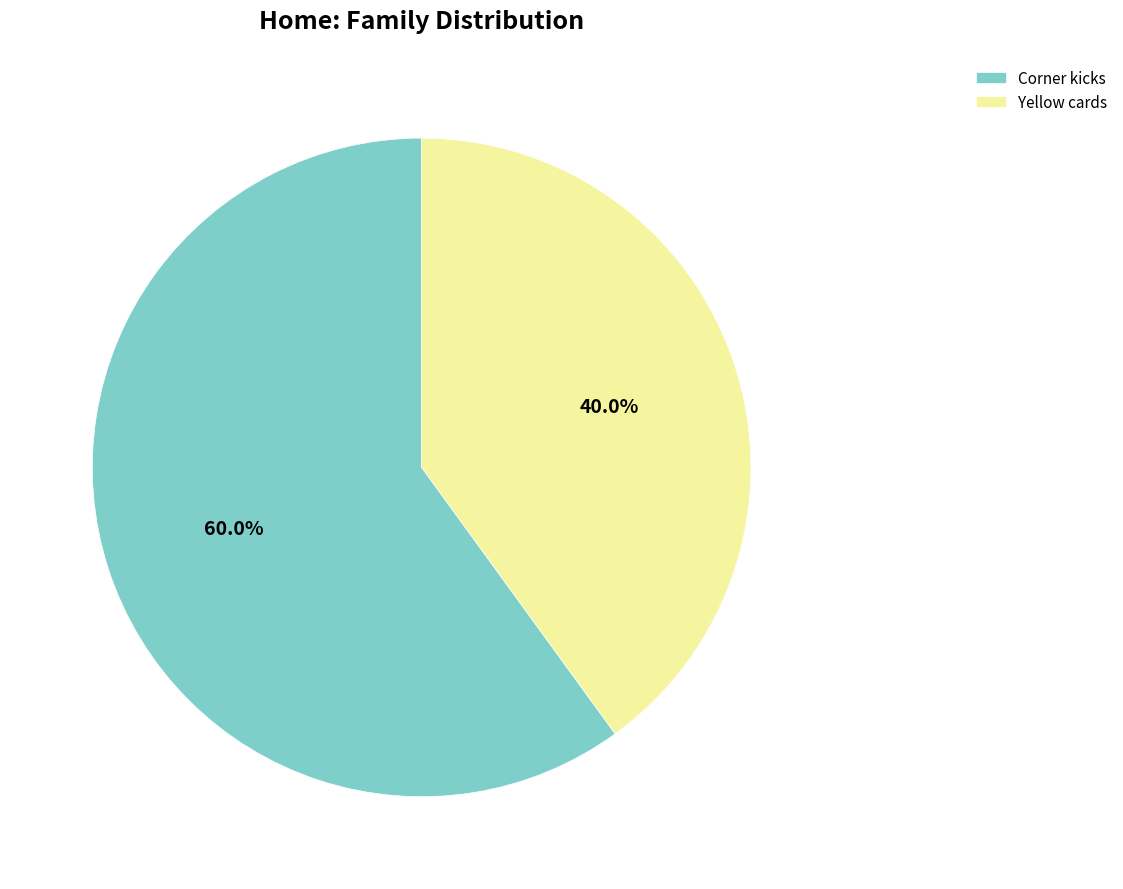

Is the sum of Corner kicks and Yellow cards greater than half?

Yes